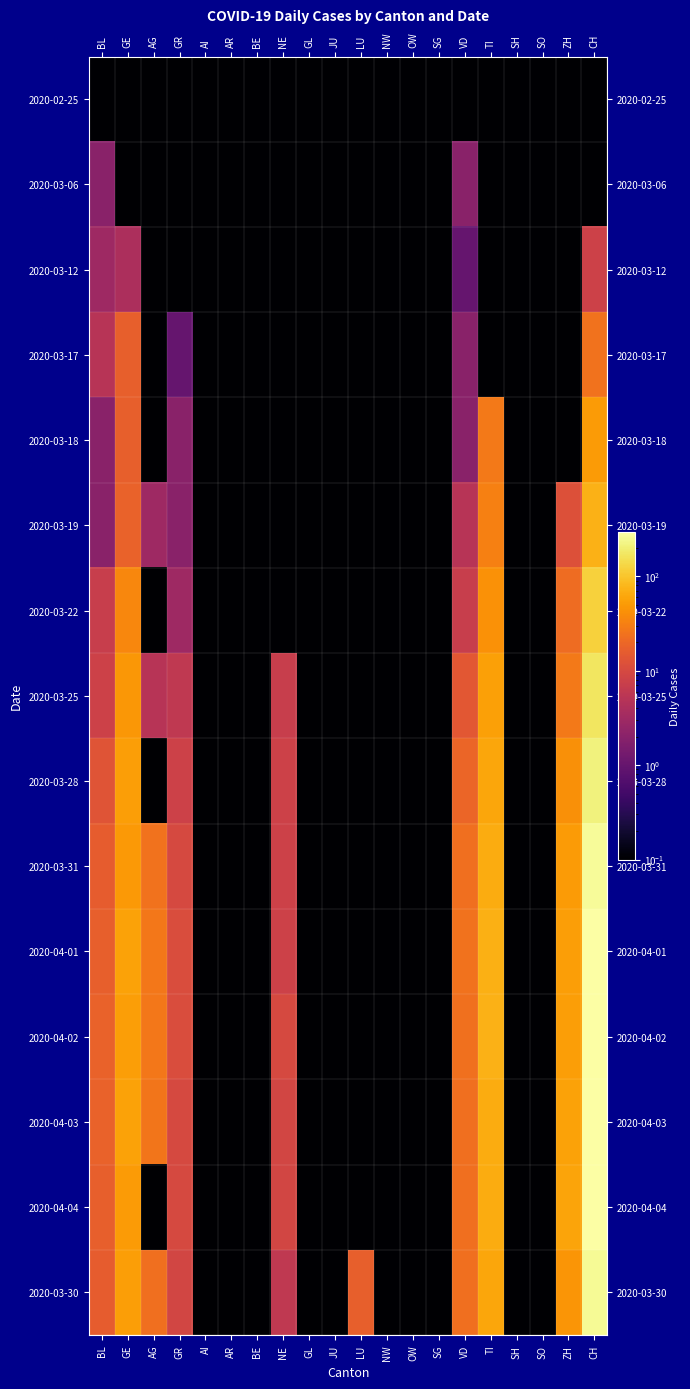

What is the maximum value shown in the chart?

294.0